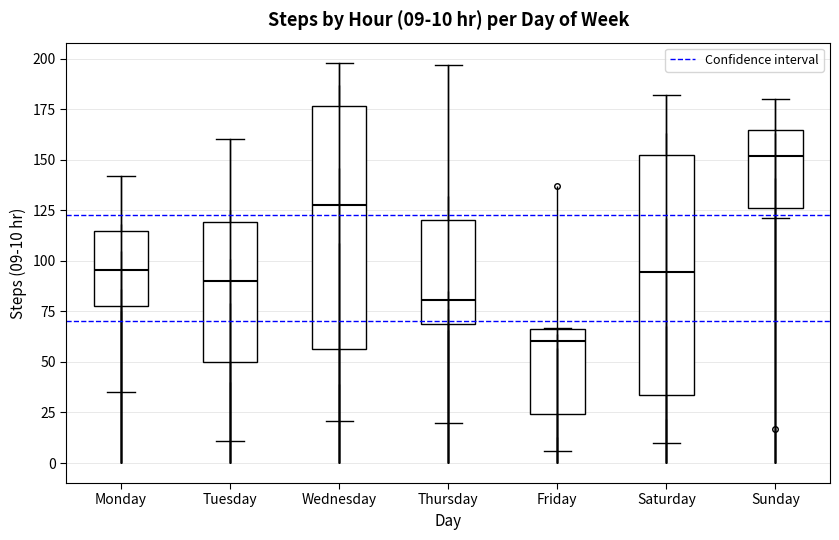

Which box has the highest median line?

Sunday